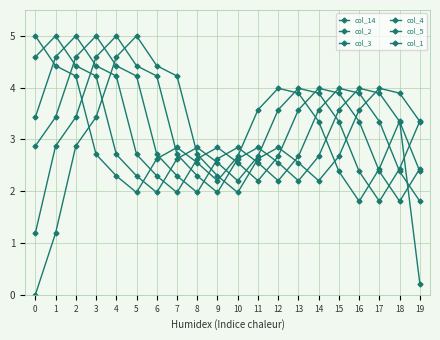

Reading left to right, extract all data points from this chart.

col_14: 0=5.0	1=4.4	2=4.2	3=2.7	4=2.3	5=2.0	6=2.6	7=2.8	8=2.6	9=2.2	10=2.7	11=3.6	12=4.0	13=3.9	14=3.3	15=2.4	16=1.8	17=2.4	18=3.4	19=0.2
col_2: 0=3.4	1=4.6	2=5.0	3=4.4	4=4.2	5=2.7	6=2.3	7=2.0	8=2.6	9=2.8	10=2.6	11=2.2	12=2.7	13=3.6	14=4.0	15=3.9	16=3.3	17=2.4	18=1.8	19=2.4
col_3: 0=2.9	1=3.4	2=4.6	3=5.0	4=4.4	5=4.2	6=2.7	7=2.3	8=2.0	9=2.6	10=2.8	11=2.6	12=2.2	13=2.7	14=3.6	15=4.0	16=3.9	17=3.3	18=2.4	19=1.8
col_4: 0=1.2	1=2.9	2=3.4	3=4.6	4=5.0	5=4.4	6=4.2	7=2.7	8=2.3	9=2.0	10=2.6	11=2.8	12=2.6	13=2.2	14=2.7	15=3.6	16=4.0	17=3.9	18=3.3	19=2.4
col_5: 0=0.0	1=1.2	2=2.9	3=3.4	4=4.6	5=5.0	6=4.4	7=4.2	8=2.7	9=2.3	10=2.0	11=2.6	12=2.8	13=2.6	14=2.2	15=2.7	16=3.6	17=4.0	18=3.9	19=3.3
col_1: 0=4.6	1=5.0	2=4.4	3=4.2	4=2.7	5=2.3	6=2.0	7=2.6	8=2.8	9=2.6	10=2.2	11=2.7	12=3.6	13=4.0	14=3.9	15=3.3	16=2.4	17=1.8	18=2.4	19=3.4